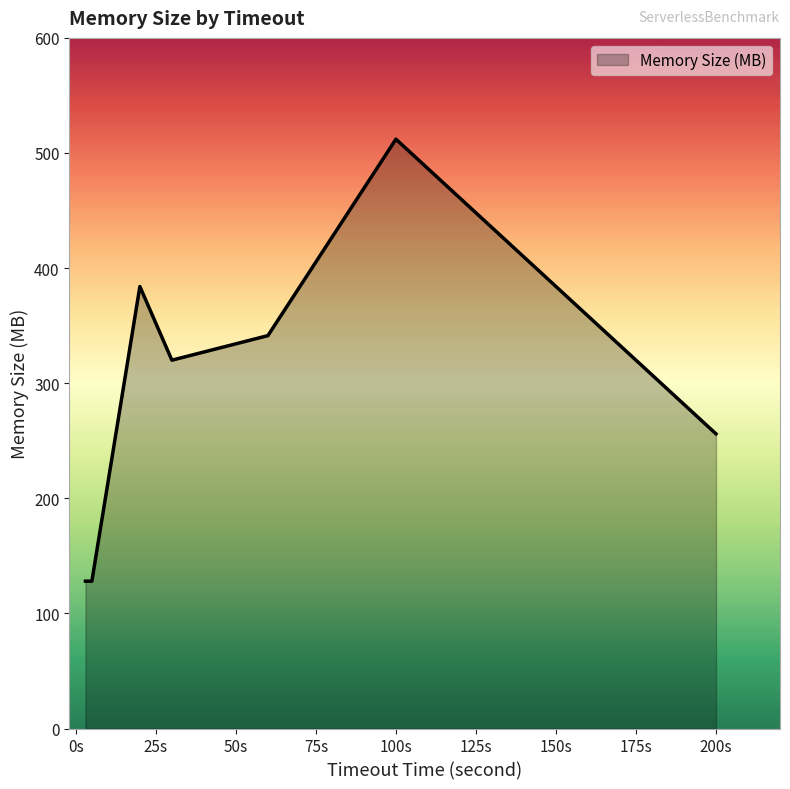

How many interior local peaks (higher than both neighbors) does the data have?

2